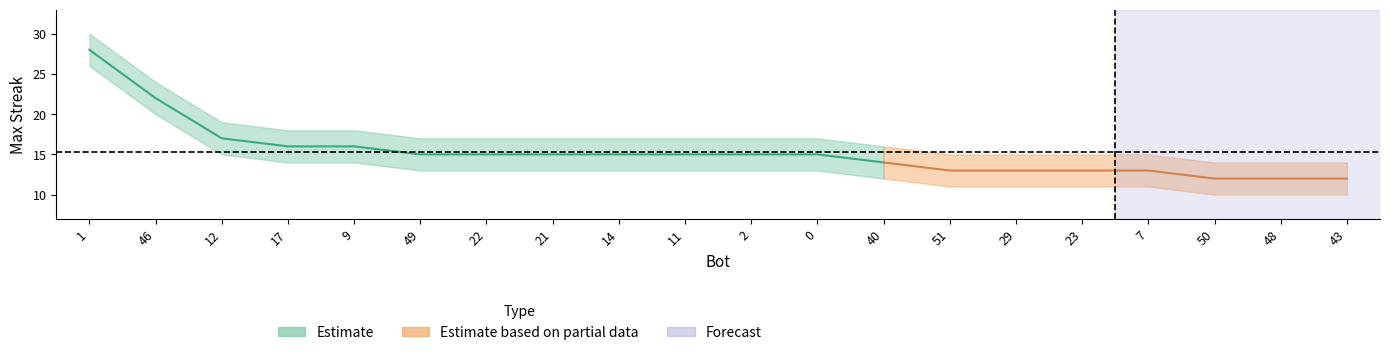

How many lines are shown in the chart?

1